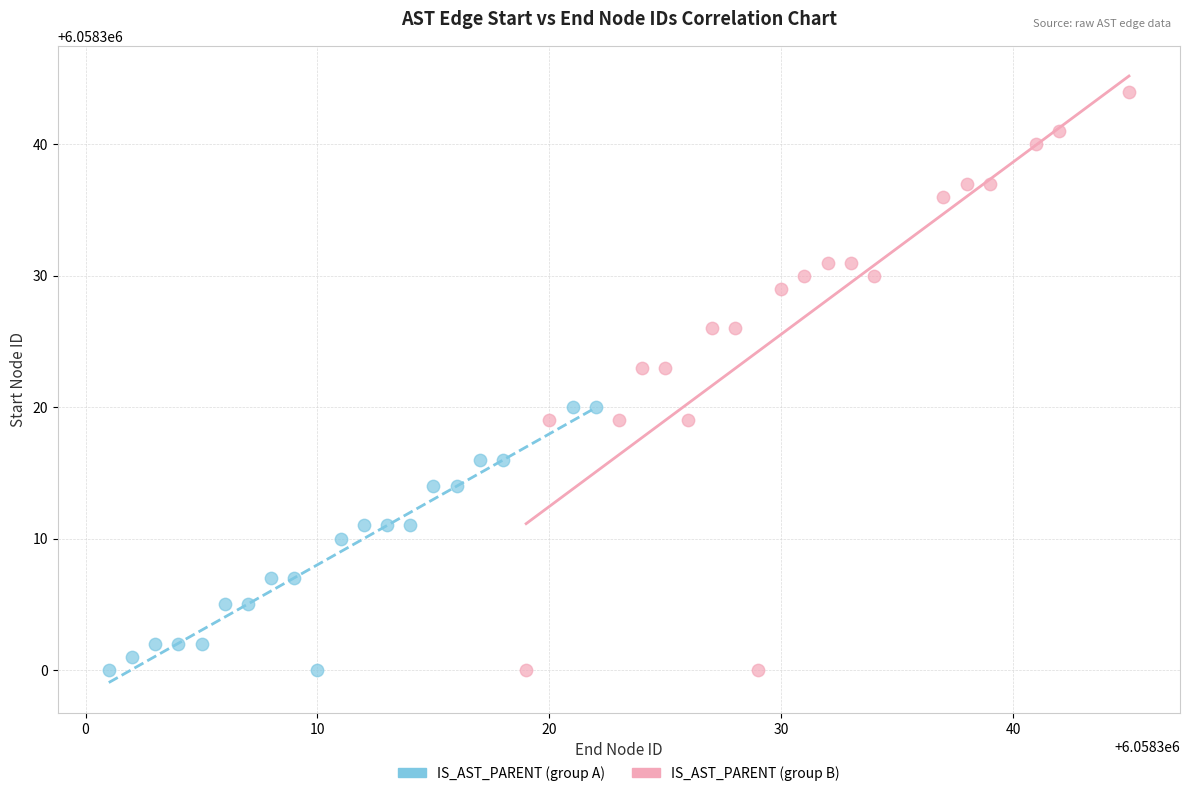

Which series contains the highest Y value?

IS_AST_PARENT (group B)